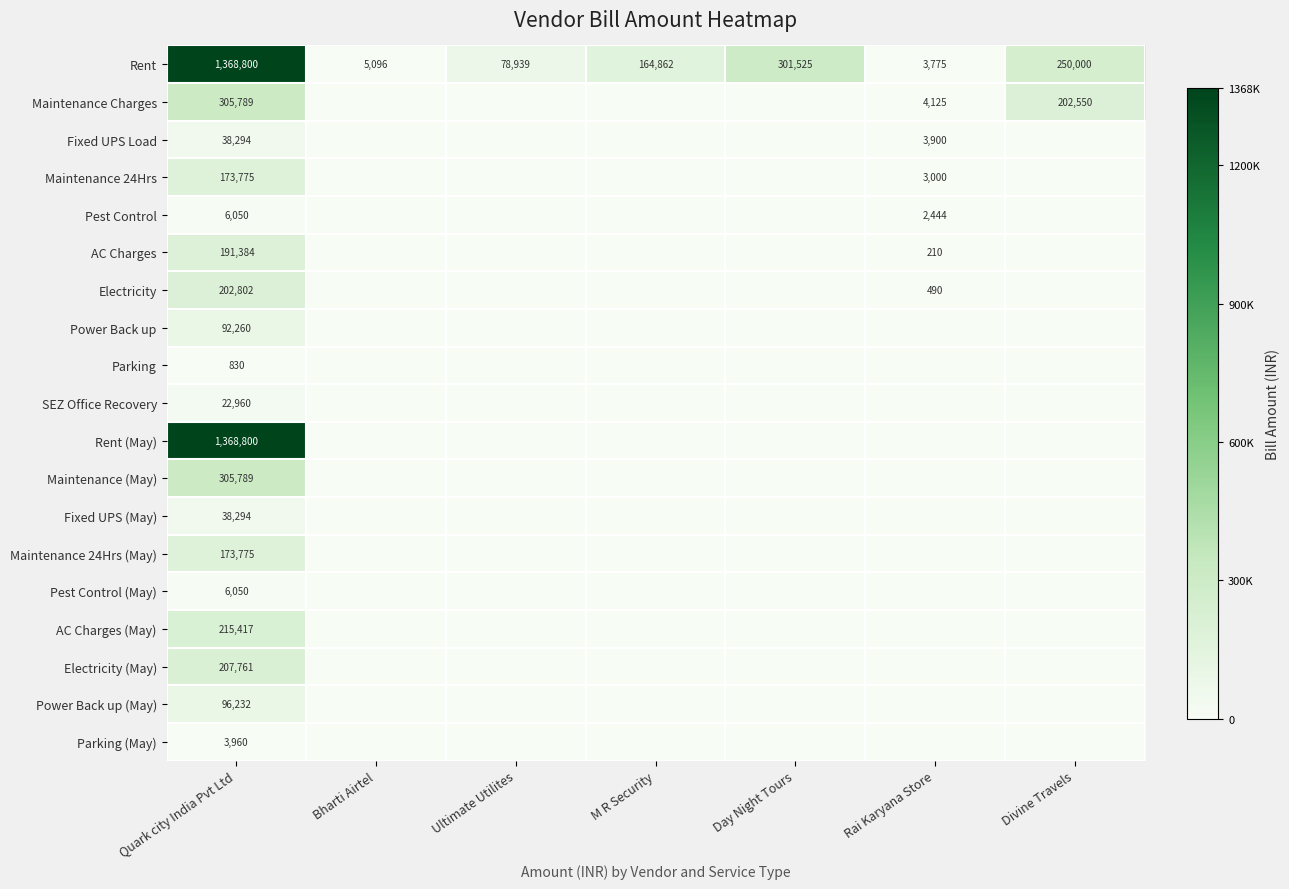

The Fixed UPS (May) series shows 56013 at Quark city India Pvt Ltd. True or false?

False